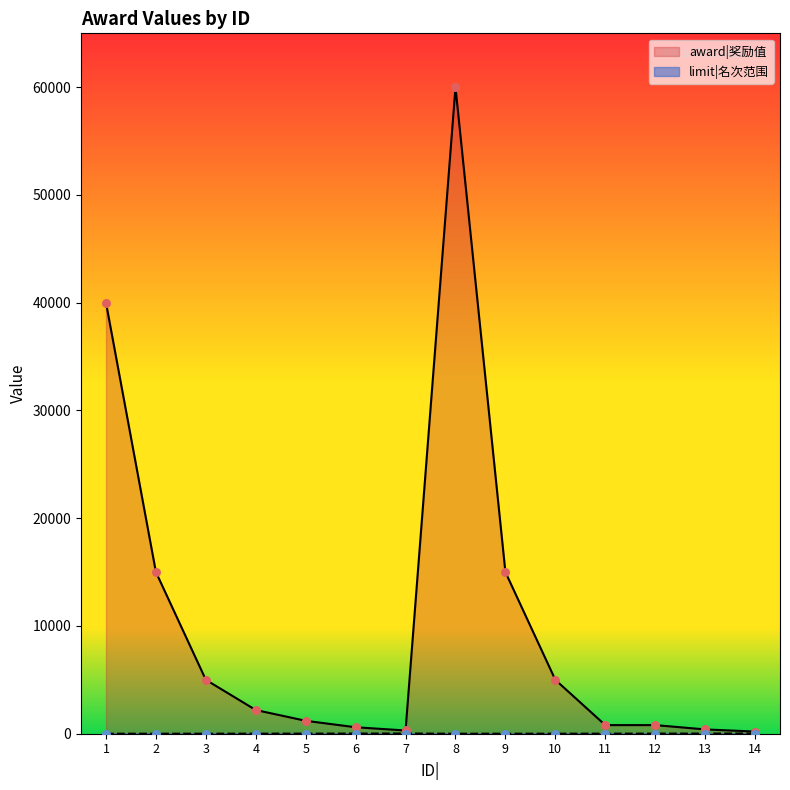

Which series has the largest Y range (max minus min)?

award|奖励值